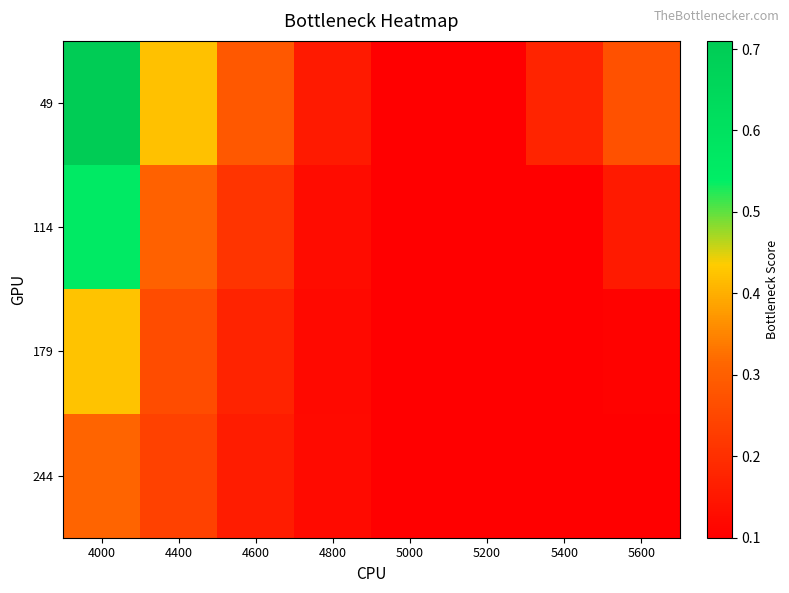

Which series has the largest total across all categories?

49